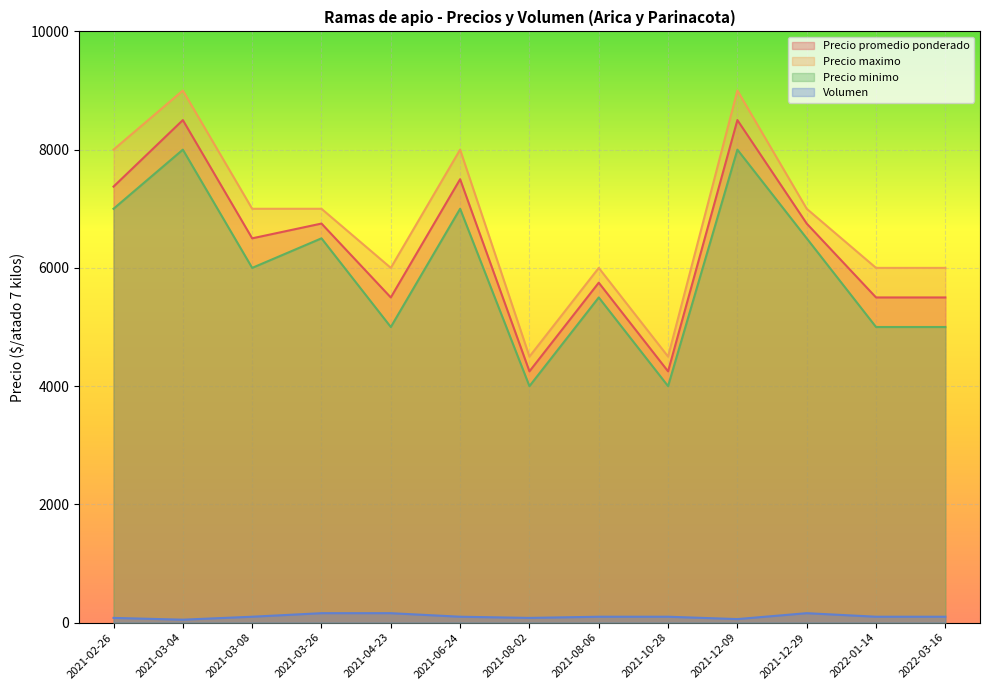

Reading left to right, list all the values displayed in this chart.

Precio promedio ponderado: 2021-02-26=7375	2021-03-04=8500	2021-03-08=6500	2021-03-26=6750	2021-04-23=5500	2021-06-24=7500	2021-08-02=4250	2021-08-06=5750	2021-10-28=4250	2021-12-09=8500	2021-12-29=6750	2022-01-14=5500	2022-03-16=5500
Precio maximo: 2021-02-26=8000	2021-03-04=9000	2021-03-08=7000	2021-03-26=7000	2021-04-23=6000	2021-06-24=8000	2021-08-02=4500	2021-08-06=6000	2021-10-28=4500	2021-12-09=9000	2021-12-29=7000	2022-01-14=6000	2022-03-16=6000
Precio minimo: 2021-02-26=7000	2021-03-04=8000	2021-03-08=6000	2021-03-26=6500	2021-04-23=5000	2021-06-24=7000	2021-08-02=4000	2021-08-06=5500	2021-10-28=4000	2021-12-09=8000	2021-12-29=6500	2022-01-14=5000	2022-03-16=5000
Volumen: 2021-02-26=80	2021-03-04=50	2021-03-08=100	2021-03-26=160	2021-04-23=160	2021-06-24=100	2021-08-02=80	2021-08-06=100	2021-10-28=100	2021-12-09=60	2021-12-29=160	2022-01-14=100	2022-03-16=100